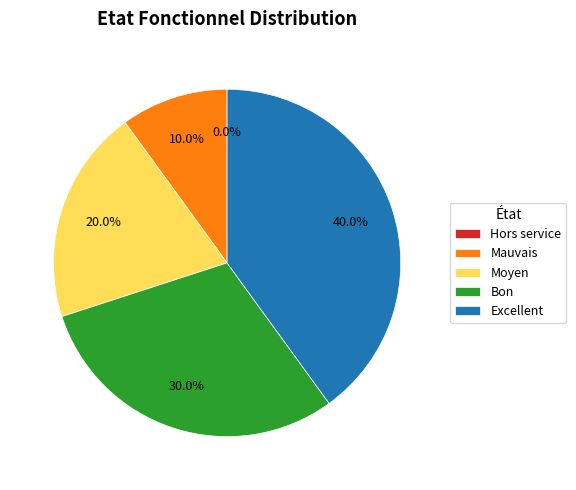

Rank the categories by value from lowest to highest.

Hors service, Mauvais, Moyen, Bon, Excellent